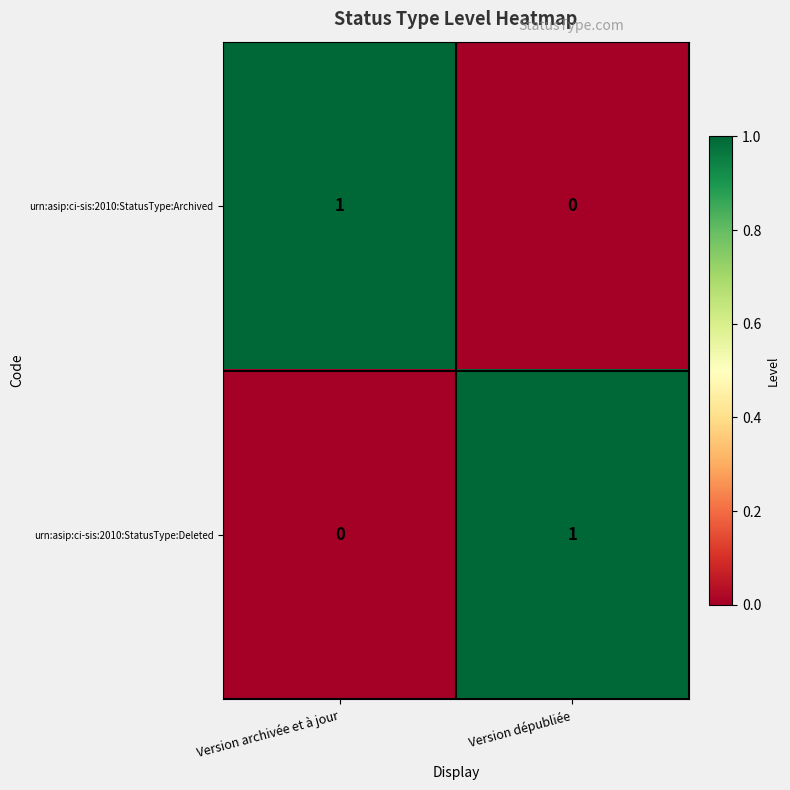

At which label does urn:asip:ci-sis:2010:StatusType:Deleted reach its peak?

Version dépubliée